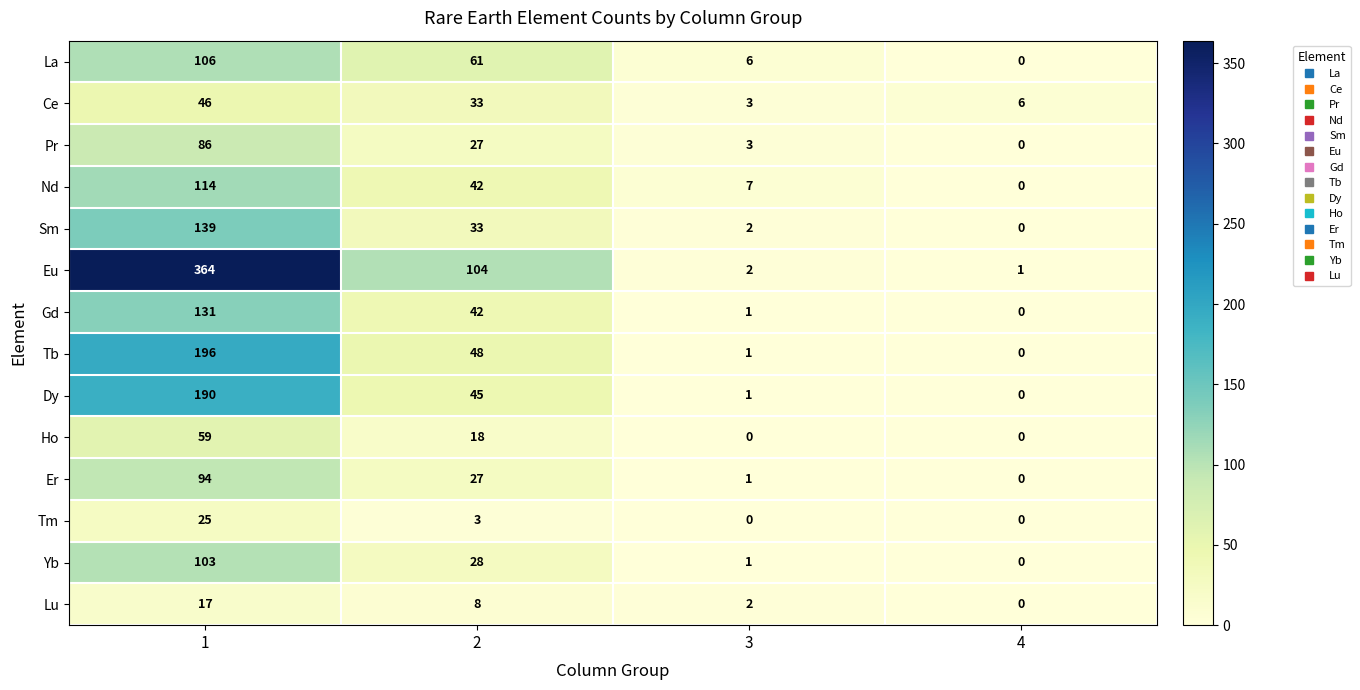

What is the sum of all Lu values?

27